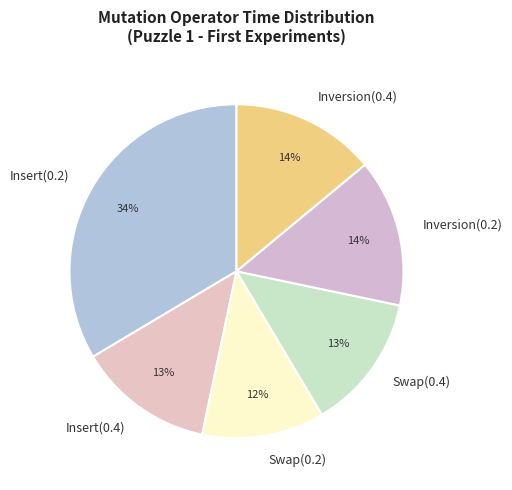

Does Insert(0.2) account for over 50% of the chart?

No